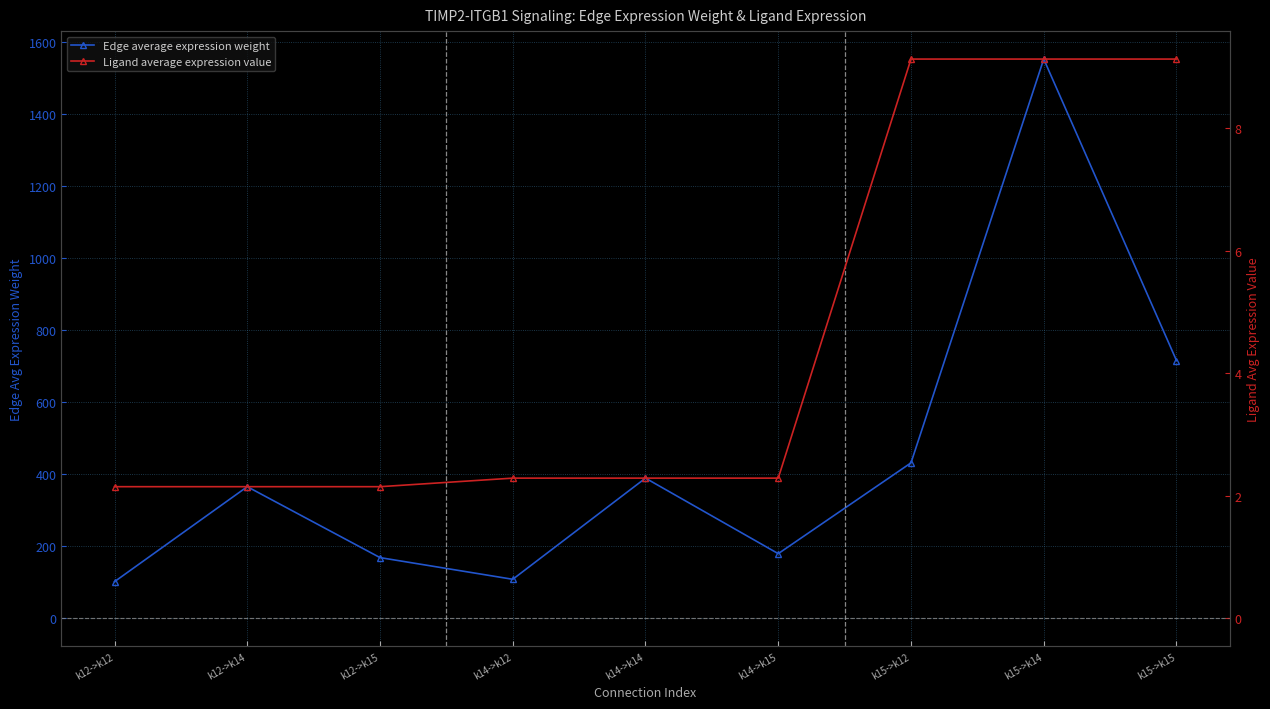

Count the number of data series in this chart.

2